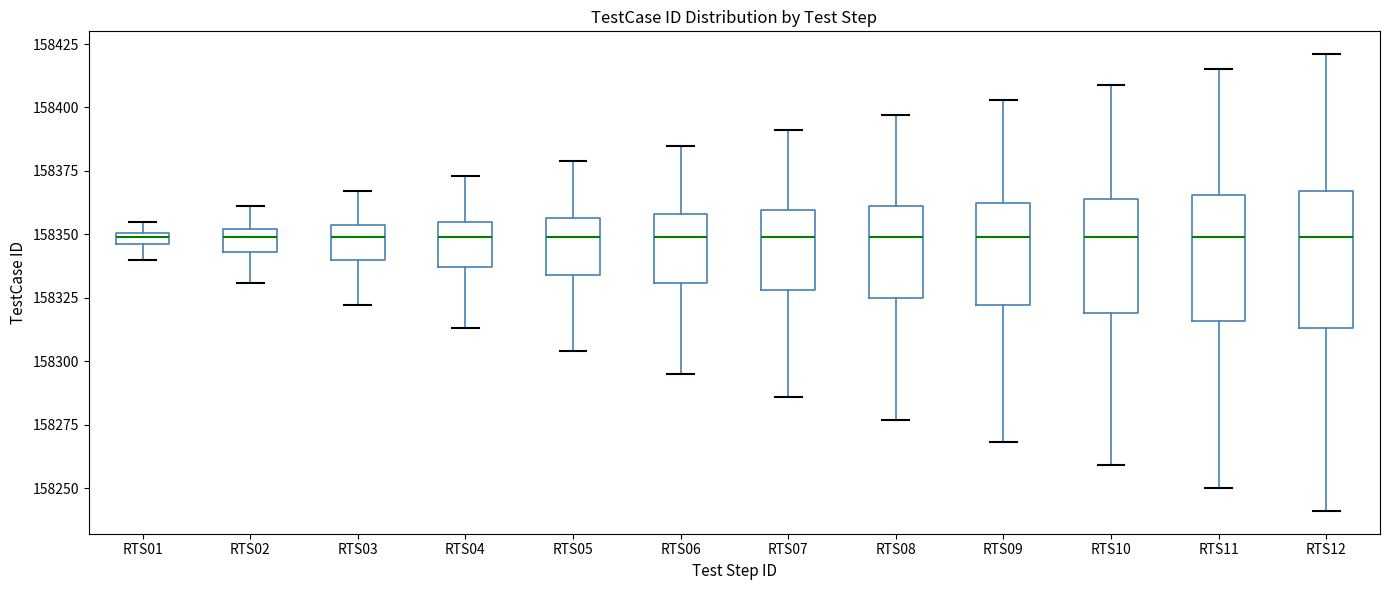

Where is the upper edge of the box for RTS04 on the y-axis? The values are not printed on the chart, so give them approximately, as read against the axis.

158355